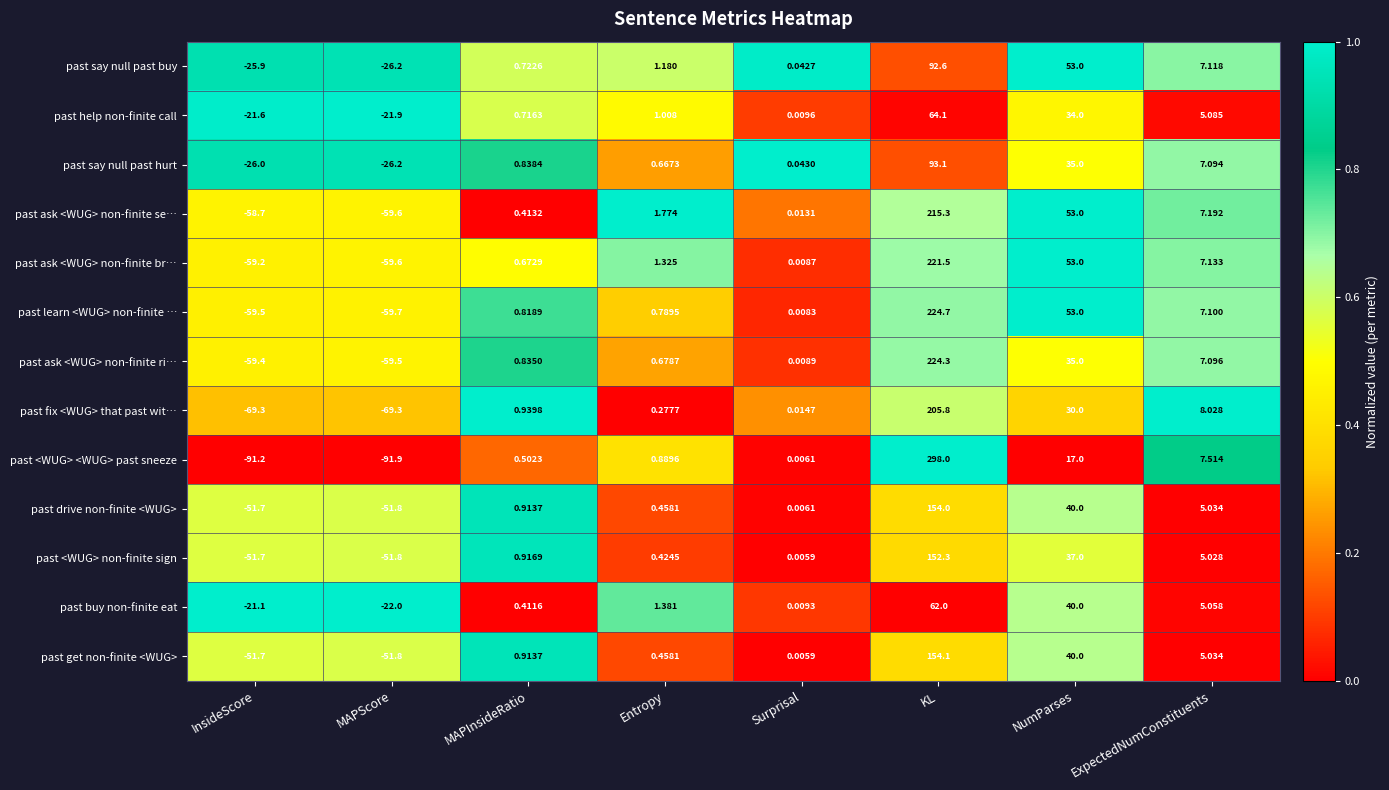

Which label corresponds to the smallest value in the chart?

MAPScore